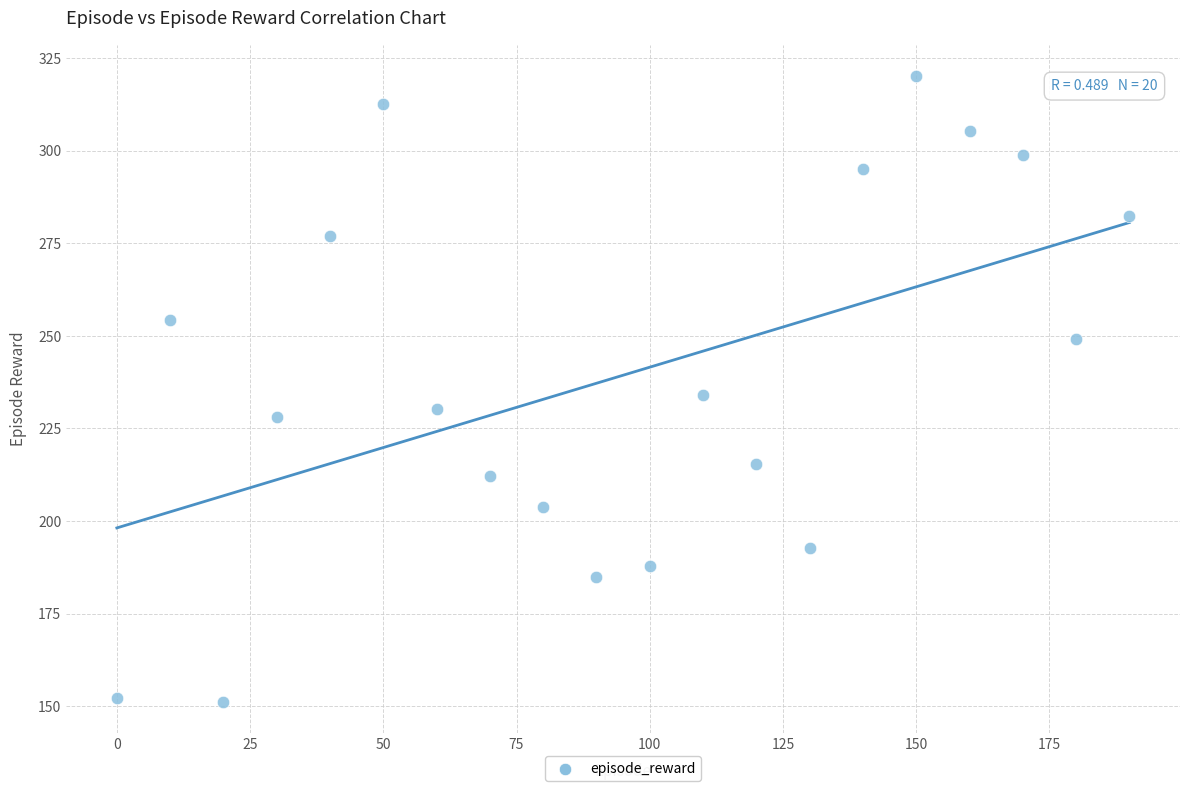

What is the range of Y values (max minus min)?

169.0